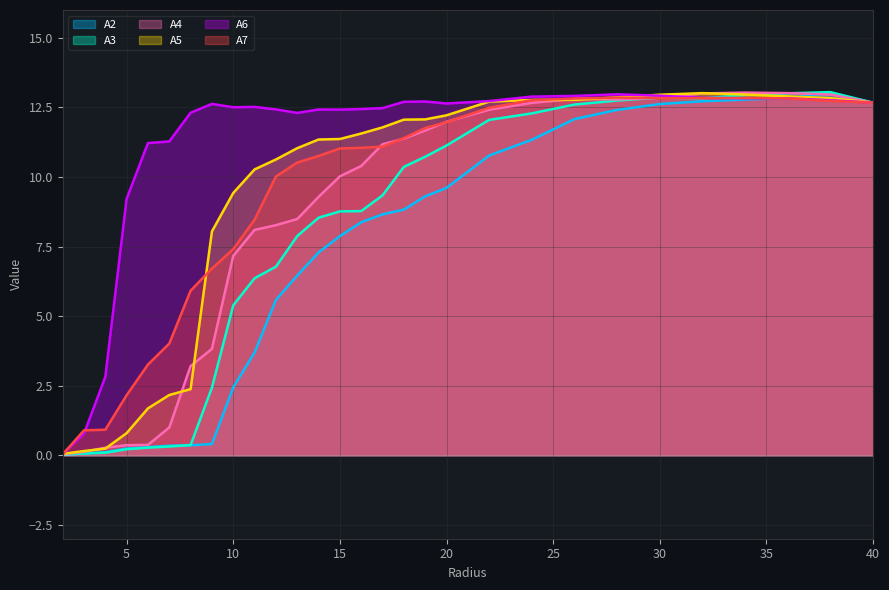

Between 16.0 and 28.0, which series saw the biggest shift?

A2